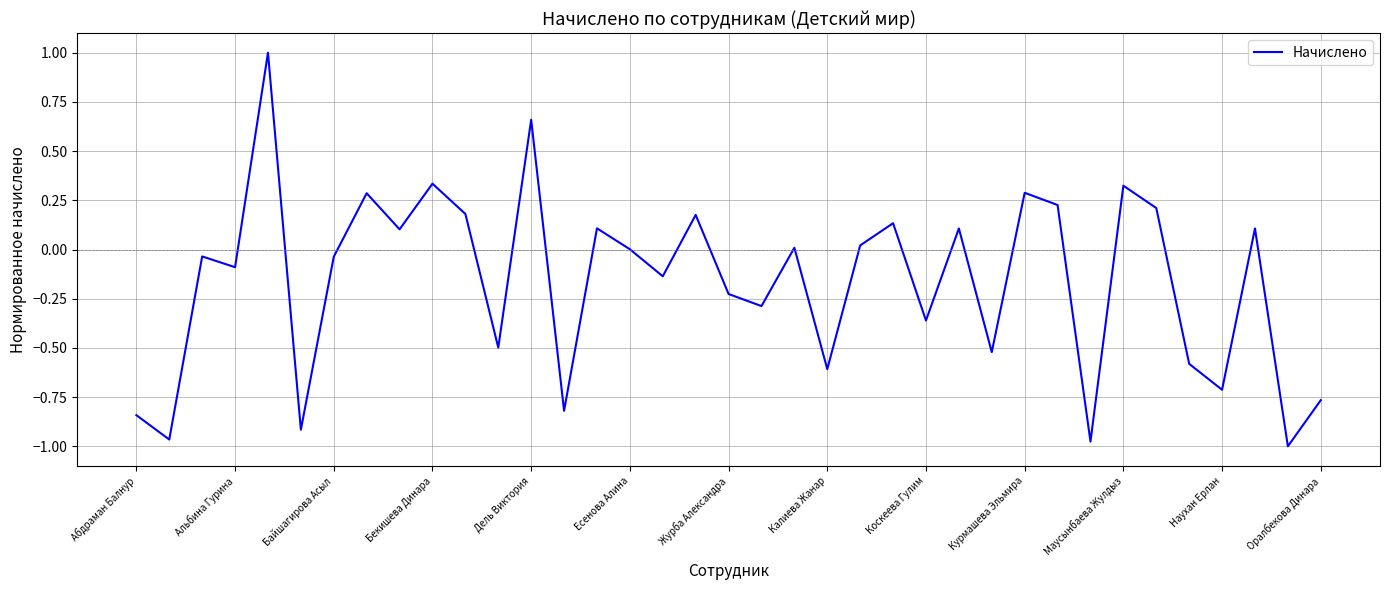

How many interior local valleys (lower than both neighbors) does the data have?

14